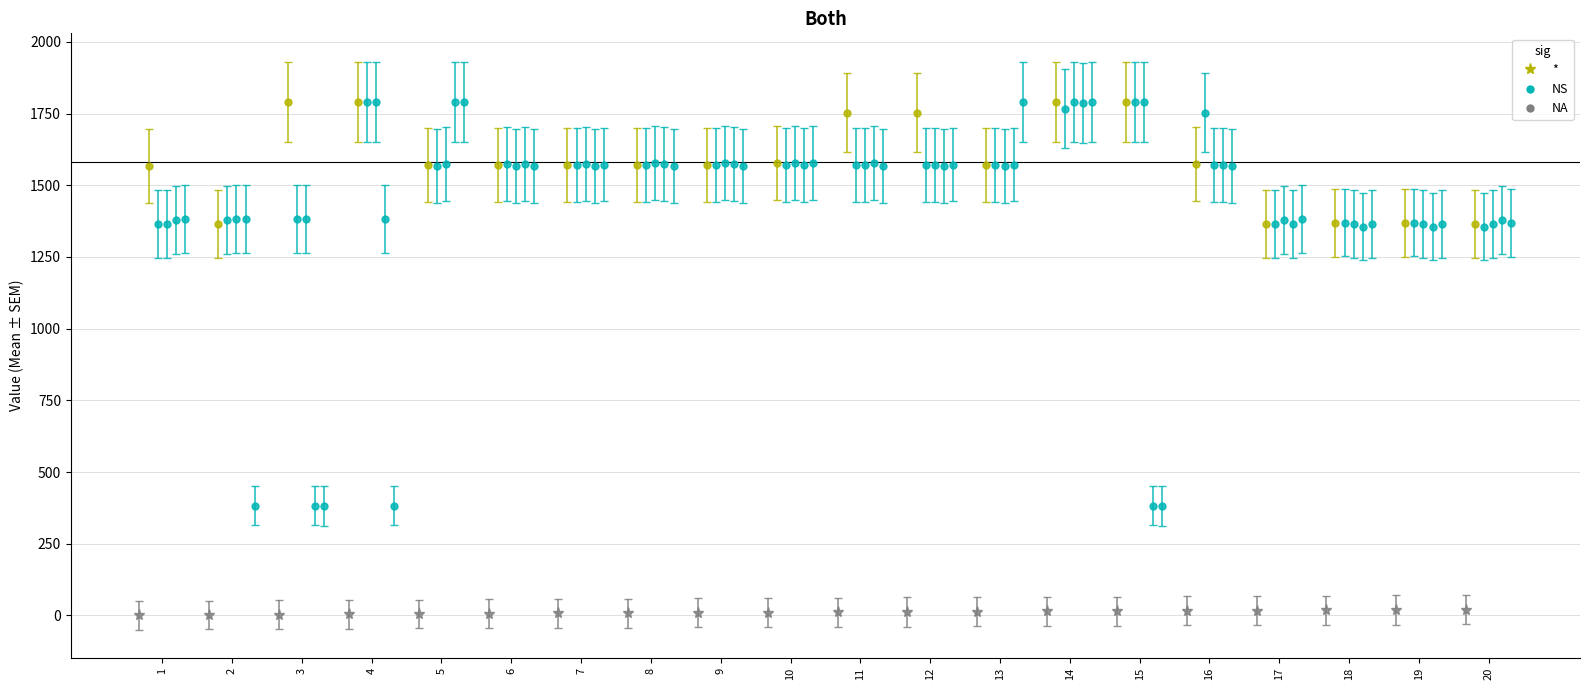

Reading left to right, extract all data points from this chart.

col_0: 1.0	2.0	3.0	4.0	5.0	6.0	7.0	8.0	9.0	10.0	11.0	12.0	13.0	14.0	15.0	16.0	17.0	18.0	19.0	20.0
col_1: 1567.0	1365.0	1791.0	1791.0	1570.0	1570.0	1571.0	1571.0	1571.0	1576.0	1753.0	1753.0	1571.0	1791.0	1791.0	1573.0	1364.0	1369.0	1369.0	1364.0
col_2: 1364.0	1378.0	1382.0	1789.0	1567.0	1574.0	1570.0	1570.0	1570.0	1571.0	1571.0	1571.0	1570.0	1767.0	1789.0	1753.0	1365.0	1370.0	1370.0	1356.0
col_3: 1246.8	1262.9	1263.8	1650.5	1446.2	1438.7	1445.3	1449.1	1449.1	1448.2	1441.5	1441.5	1438.7	1649.5	1650.5	1442.5	1259.1	1245.8	1245.8	1246.8
col_4: 1496.9	1502.2	452.1	1502.2	1930.5	1703.8	1695.3	1702.7	1702.7	1698.5	1706.9	1695.3	1700.6	1927.4	452.1	1698.5	1484.3	1473.8	1473.8	1496.9
col_5: 1382.0	383.0	382.0	383.0	1789.0	1568.0	1572.0	1567.0	1567.0	1578.0	1567.0	1572.0	1791.0	1790.0	382.0	1567.0	1382.0	1365.0	1365.0	1368.0